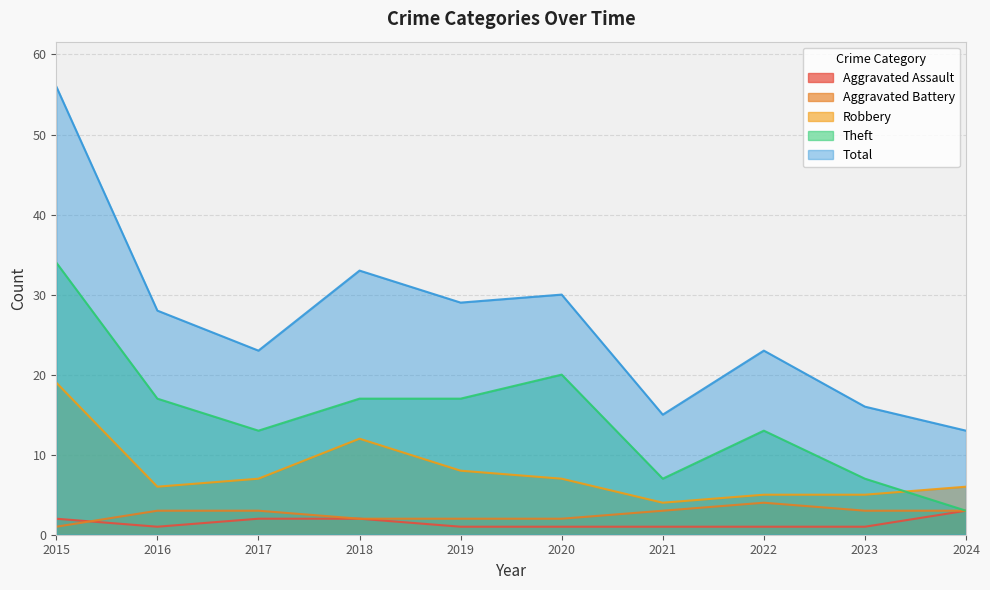

What is the difference between the highest and lowest values at 2018?

31